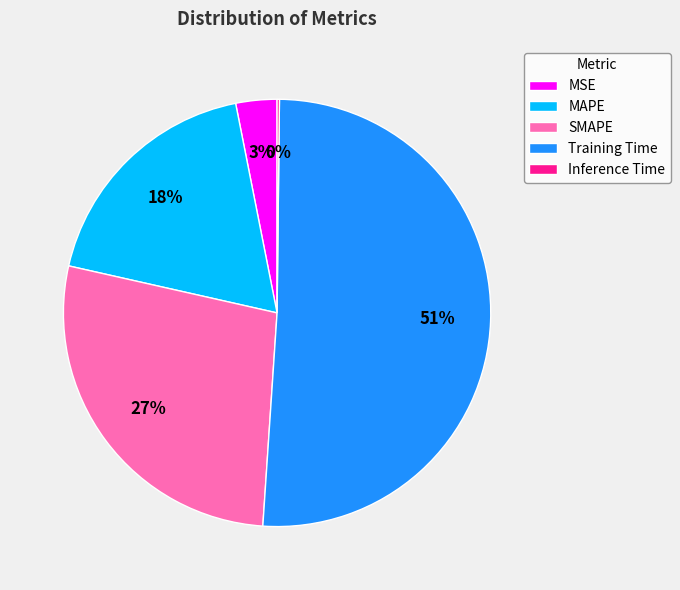

To the nearest percent, what is the combined percentage of MSE and MAPE?

21%